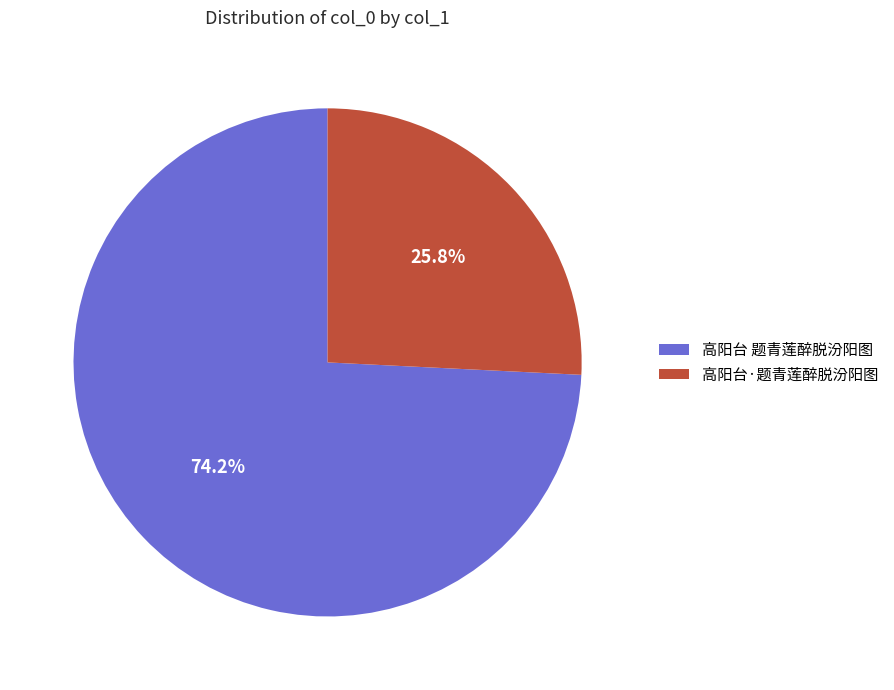

What is the largest slice in the pie chart?

高阳台 题青莲醉脱汾阳图